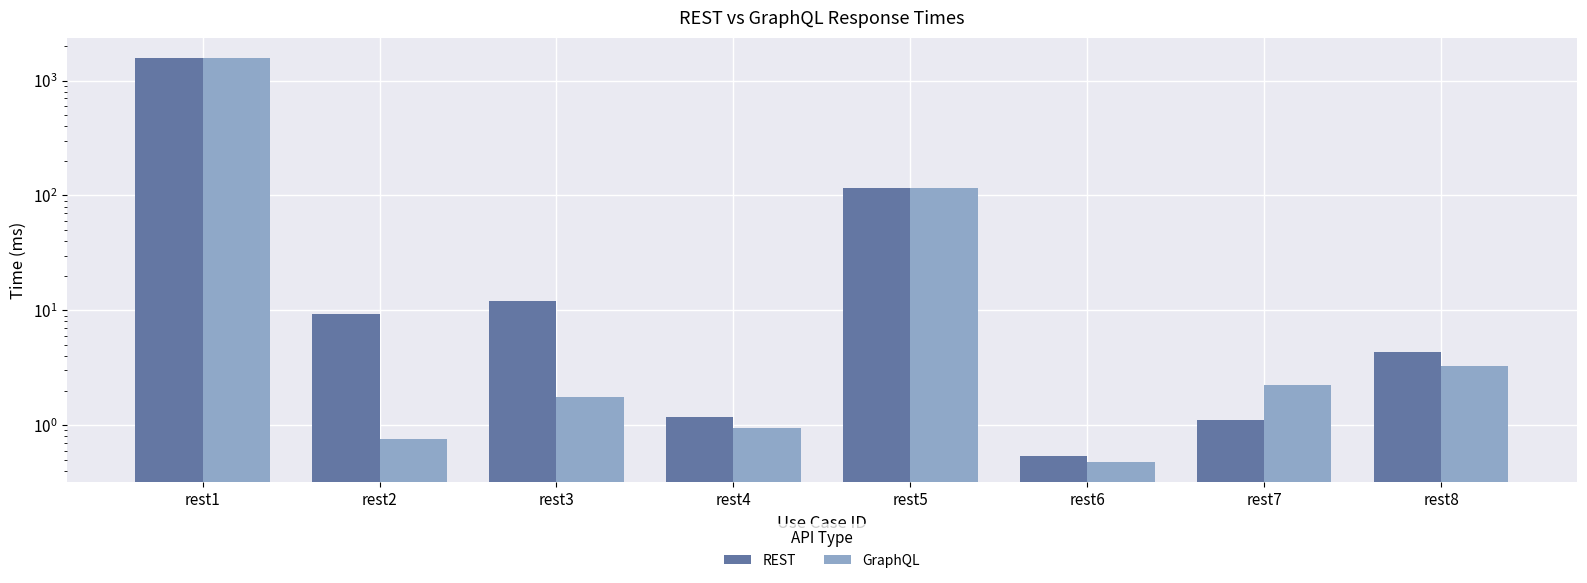

What is the smallest value displayed?

0.5